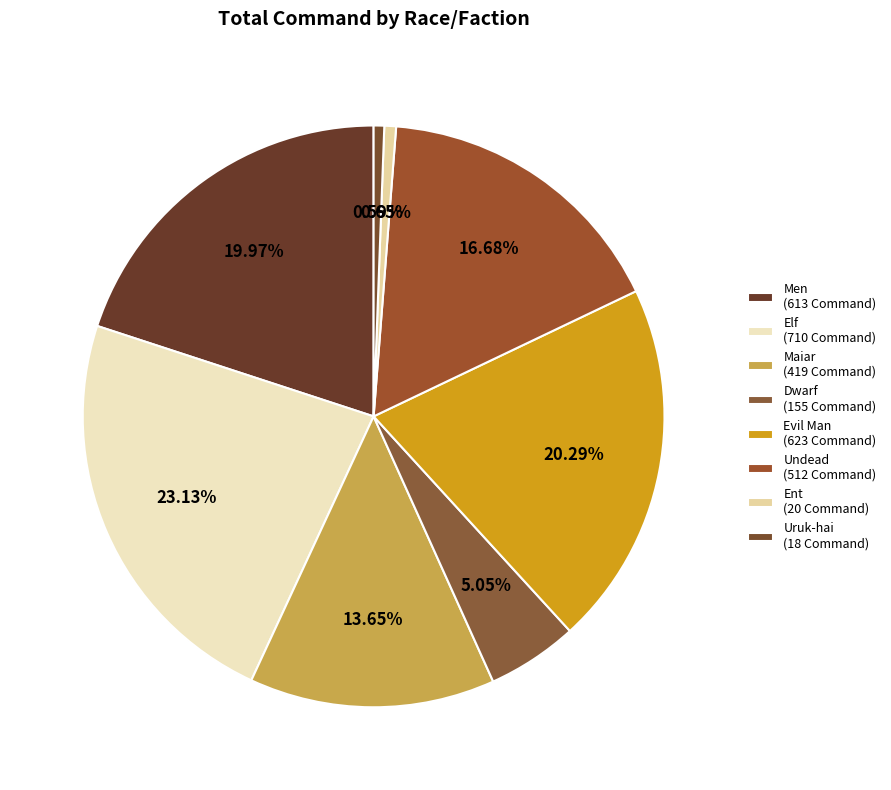

To the nearest percent, what is the average slice percentage?

12%